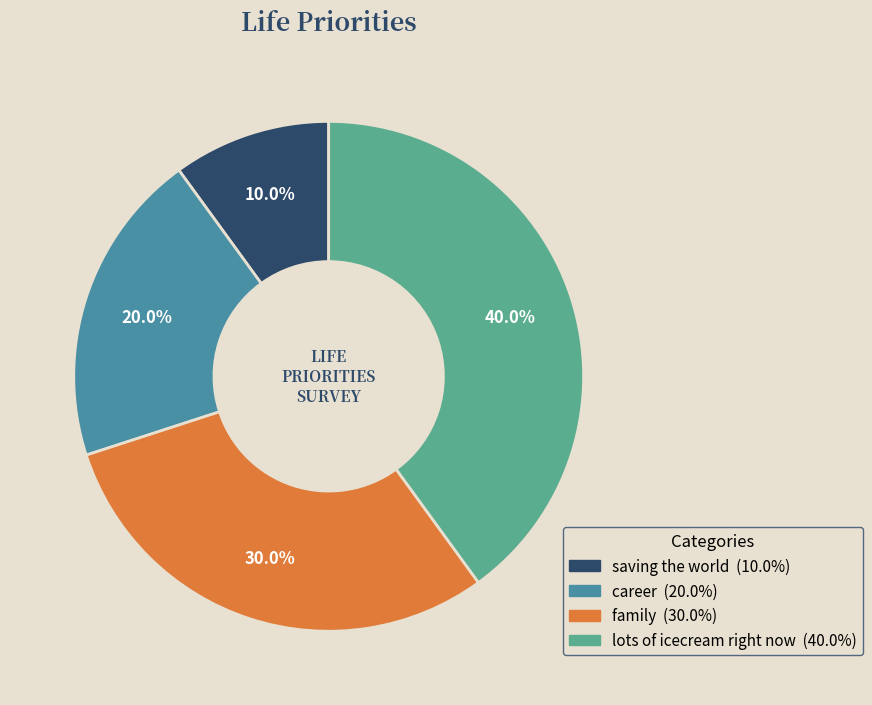

To the nearest percent, what is the difference between the largest and smallest slice percentages?

30%